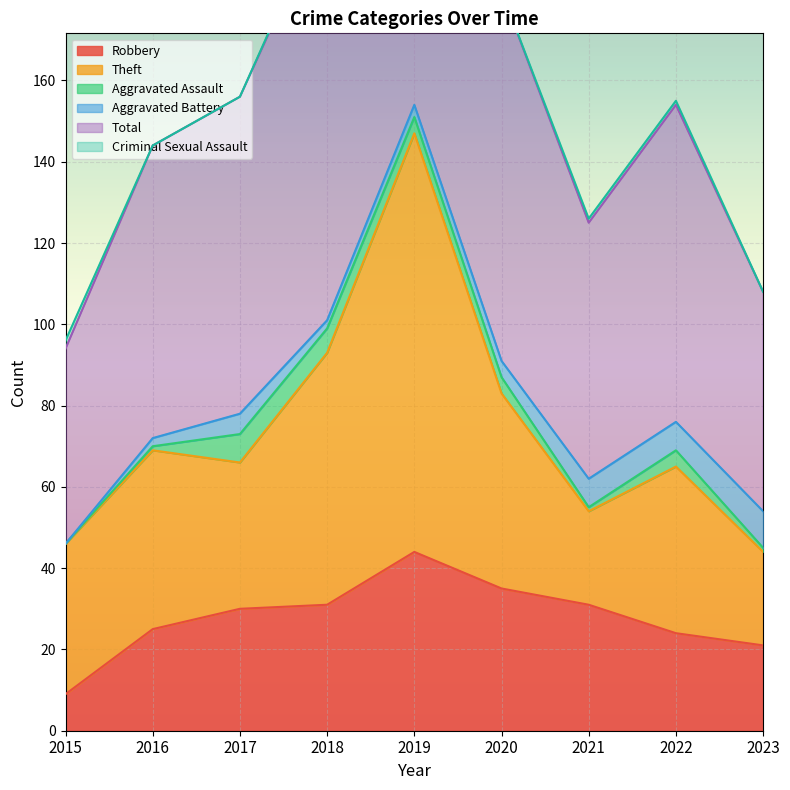

Which category has the lowest value in the Aggravated Assault series?

2015